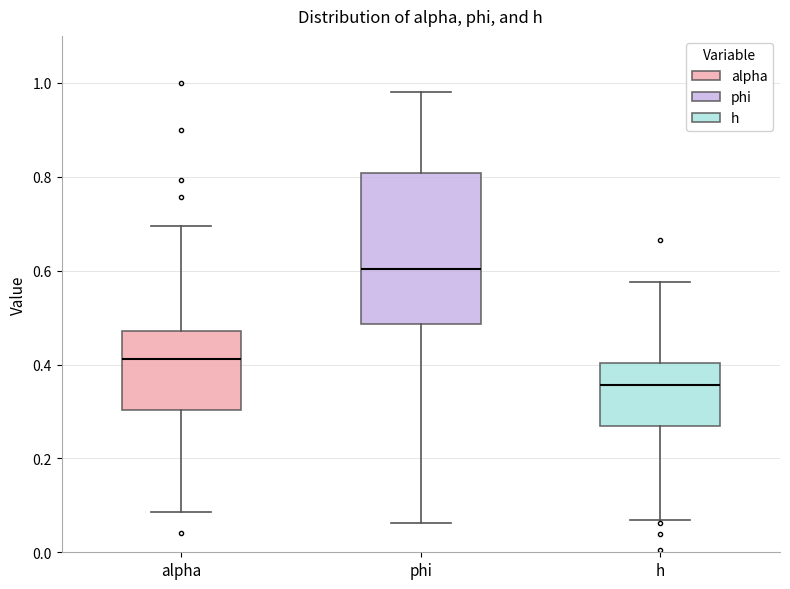

Comparing the boxes themselves (not the whiskers), which one is the tallest?

phi